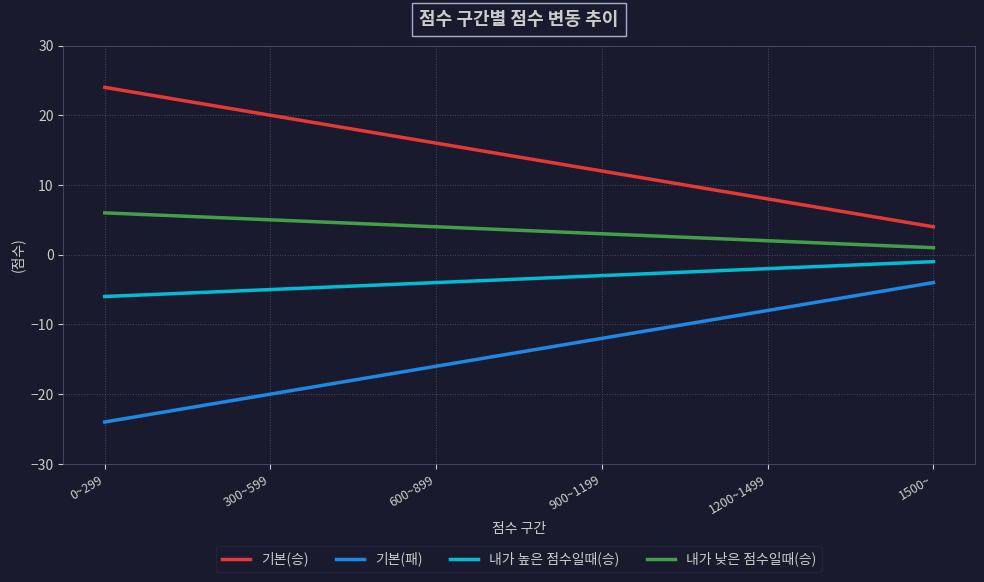

What is the approximate value of 기본(패) at 900~1199, to the nearest 10?

-10